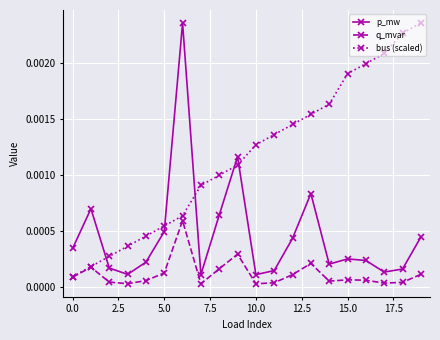

Which series has the largest total across all categories?

bus (scaled)